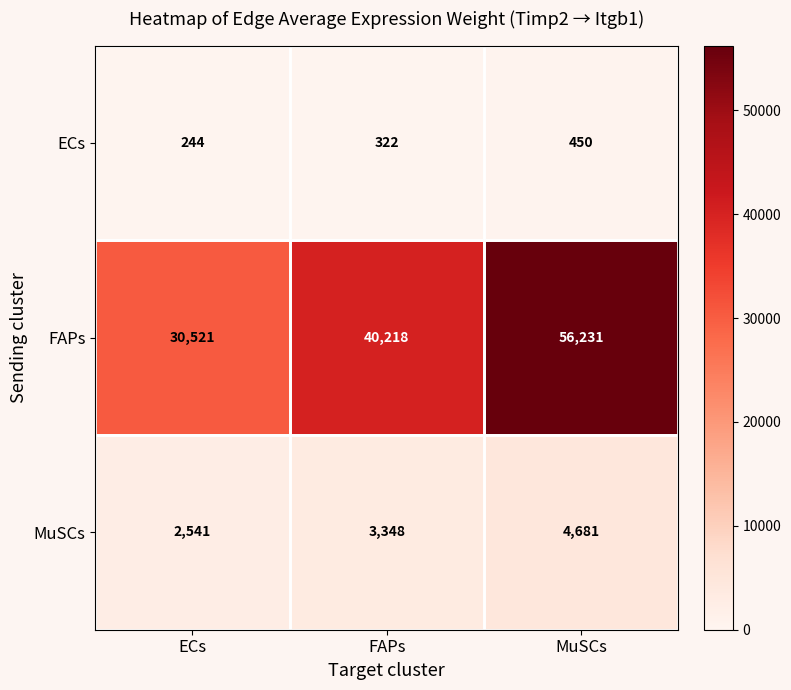

Is it true that FAPs equals 96824 at MuSCs?

False